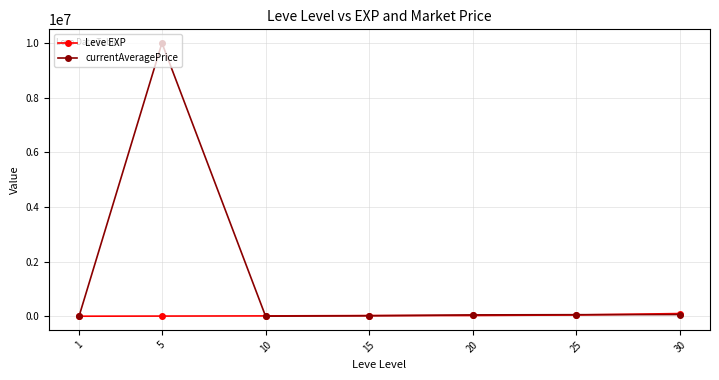

What is the sum of the currentAveragePrice values at 20 and 30?

113049